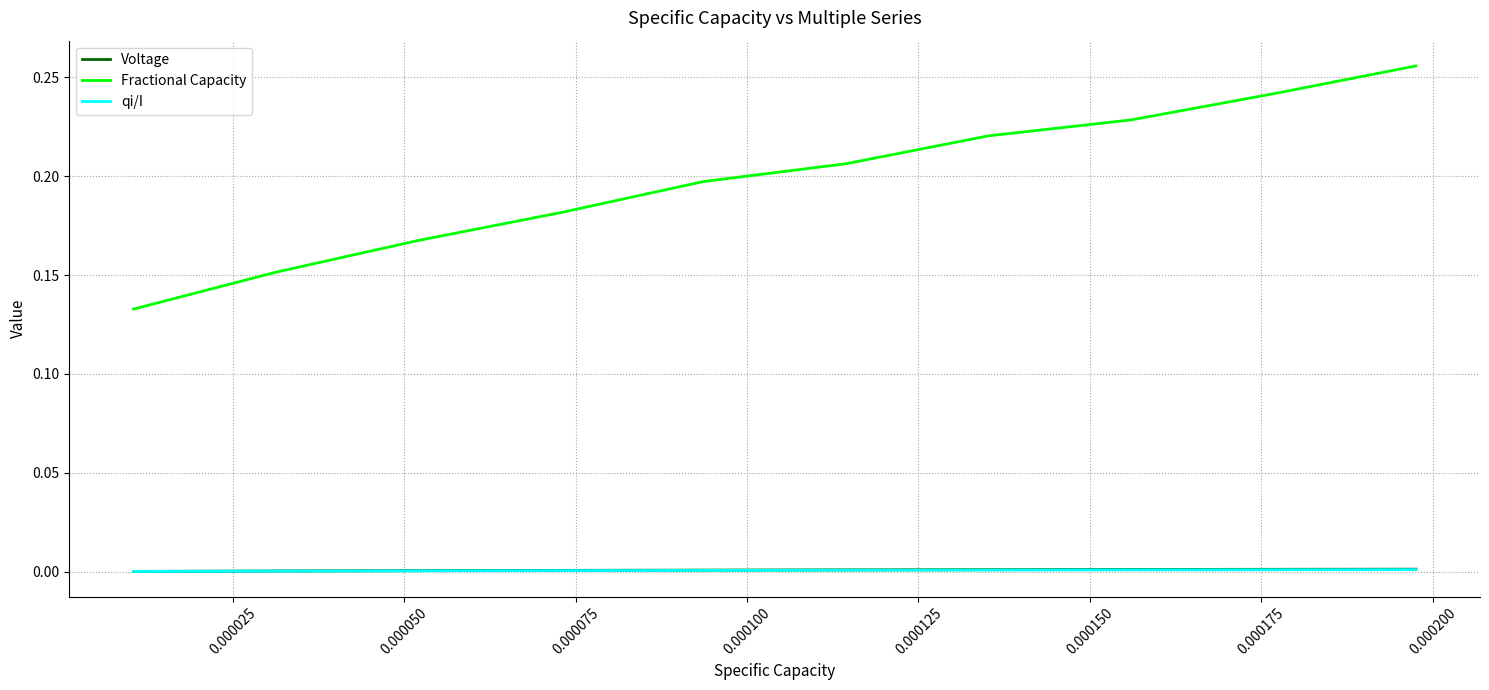

True or false: qi/I and Fractional Capacity intersect in this chart.

False